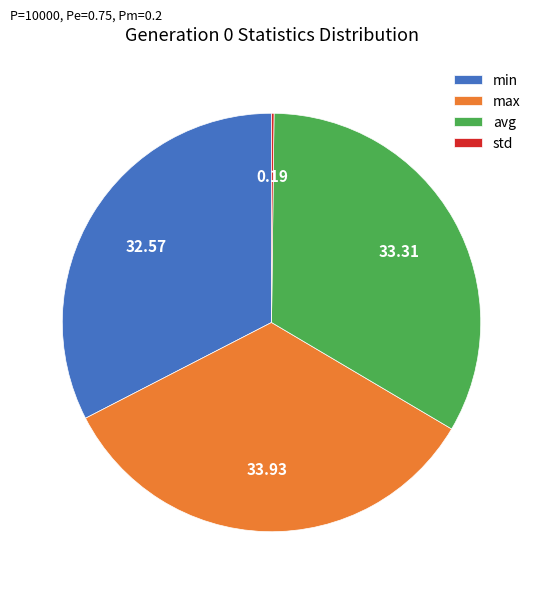

What is the largest slice in the pie chart?

max